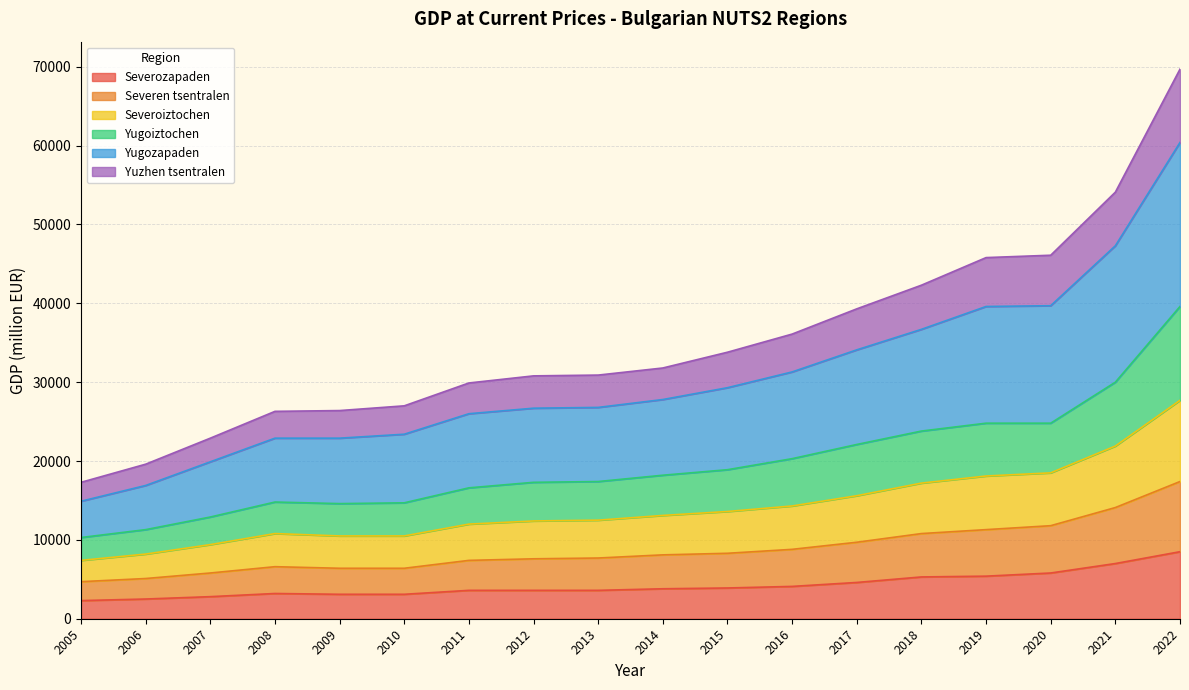

What is the highest value of the Severozapaden series?

8500